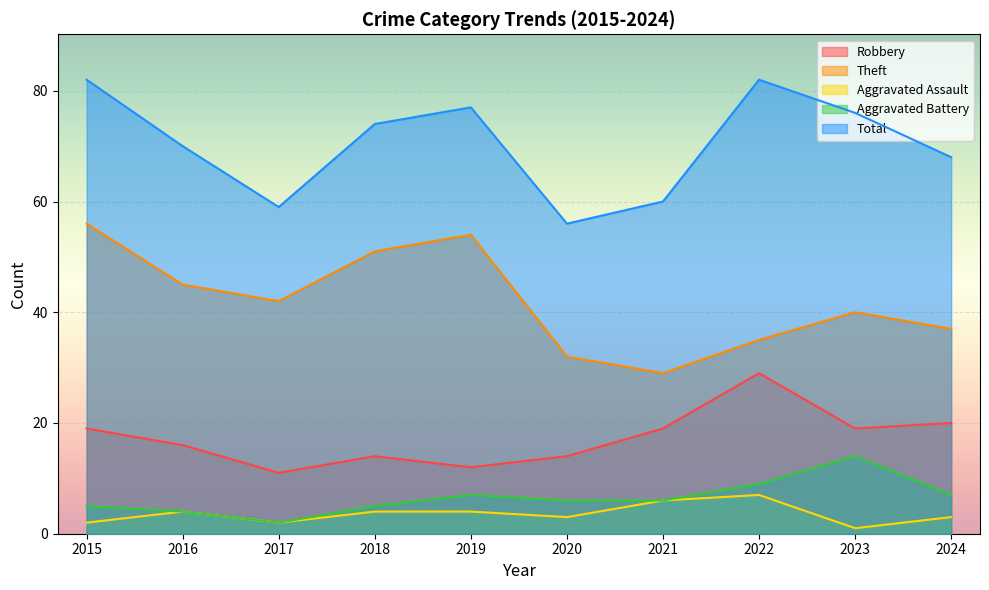

What is the difference between the maximum and minimum values in the Aggravated Battery series?

12